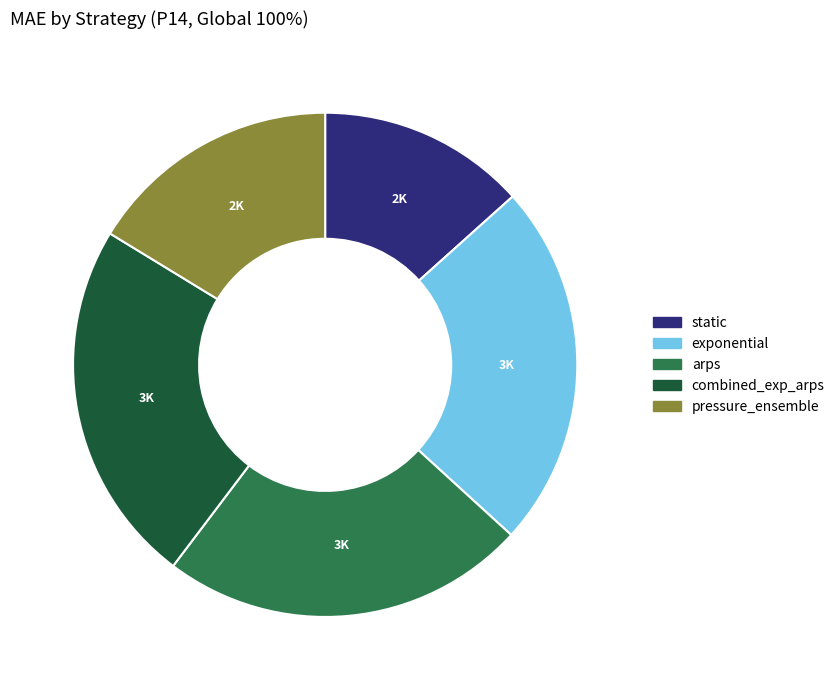

True or false: combined_exp_arps accounts for 35% of the total.

False